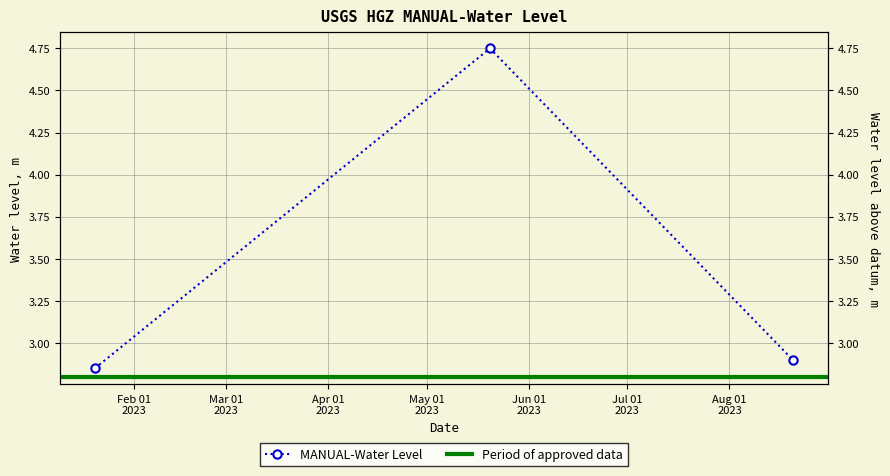

Is this an area chart (filled region under the line)?

No